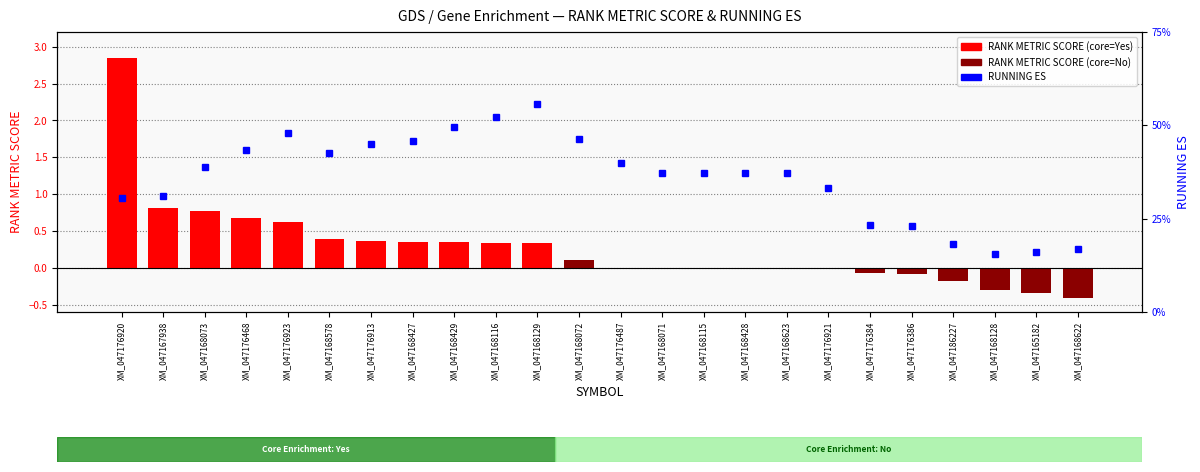

What is the minimum value shown in the chart?

-0.4